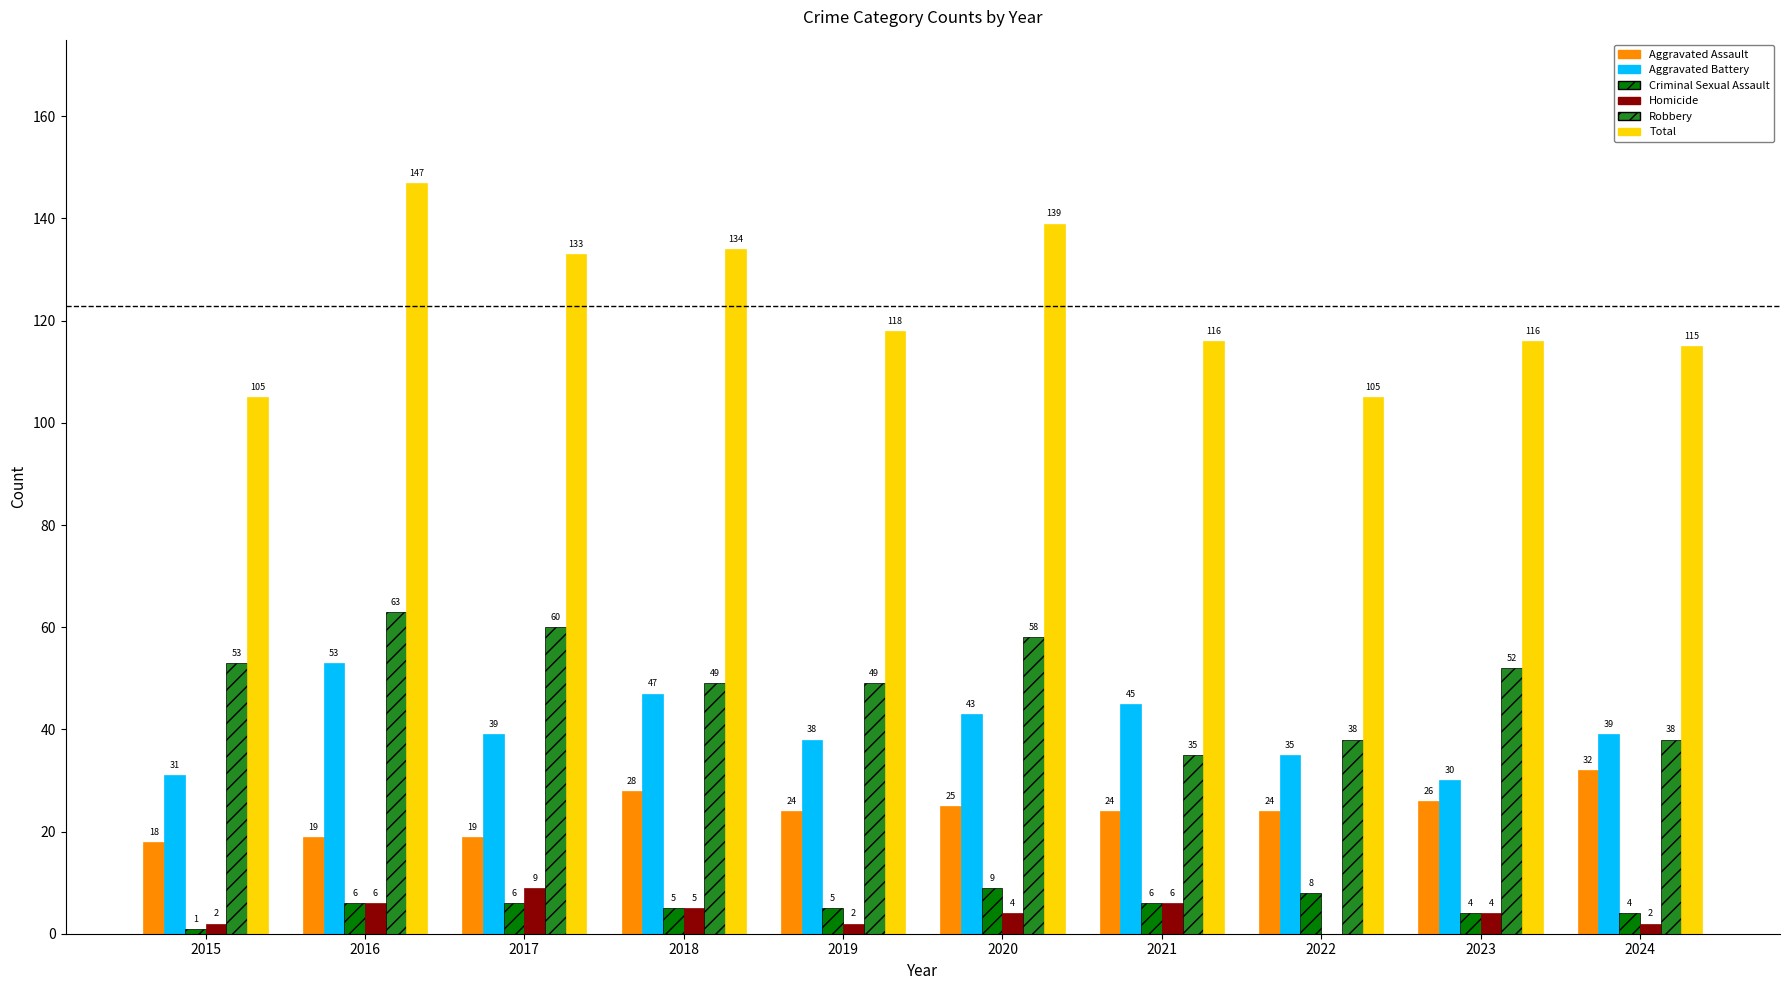

Reading left to right, what are all the values shown in this chart?

Aggravated Assault: 18	19	19	28	24	25	24	24	26	32
Aggravated Battery: 31	53	39	47	38	43	45	35	30	39
Criminal Sexual Assault: 1	6	6	5	5	9	6	8	4	4
Homicide: 2	6	9	5	2	4	6	0	4	2
Robbery: 53	63	60	49	49	58	35	38	52	38
Total: 105	147	133	134	118	139	116	105	116	115